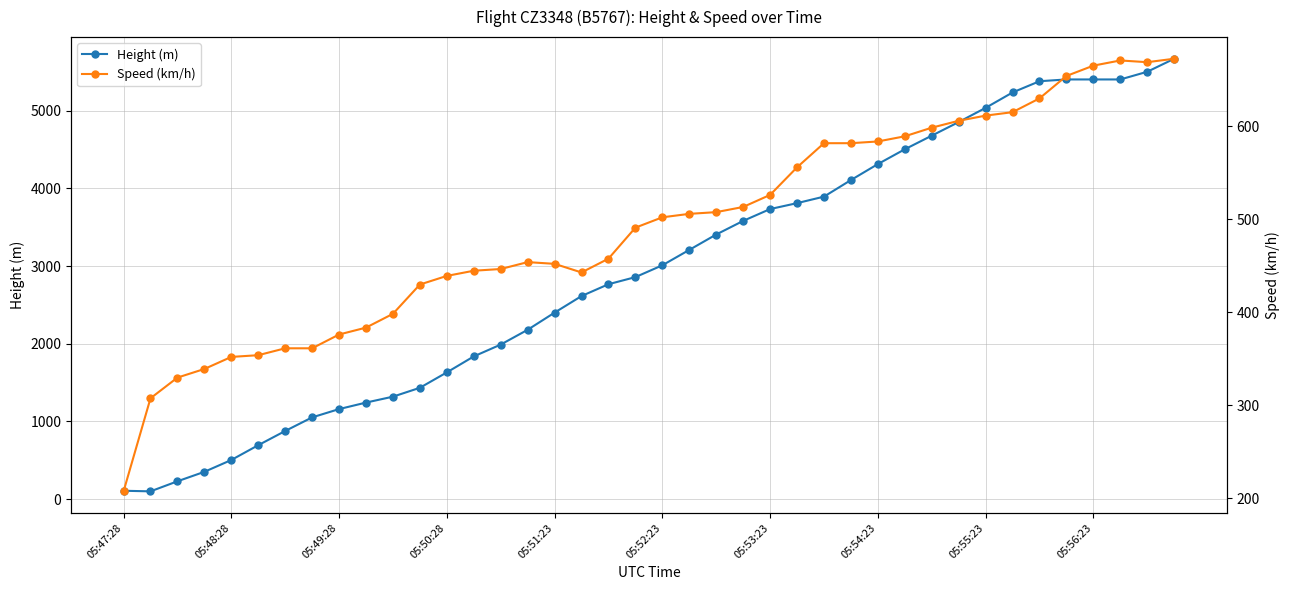

What is the difference between the second highest and minimum values in the Height (m) series?

5402.6